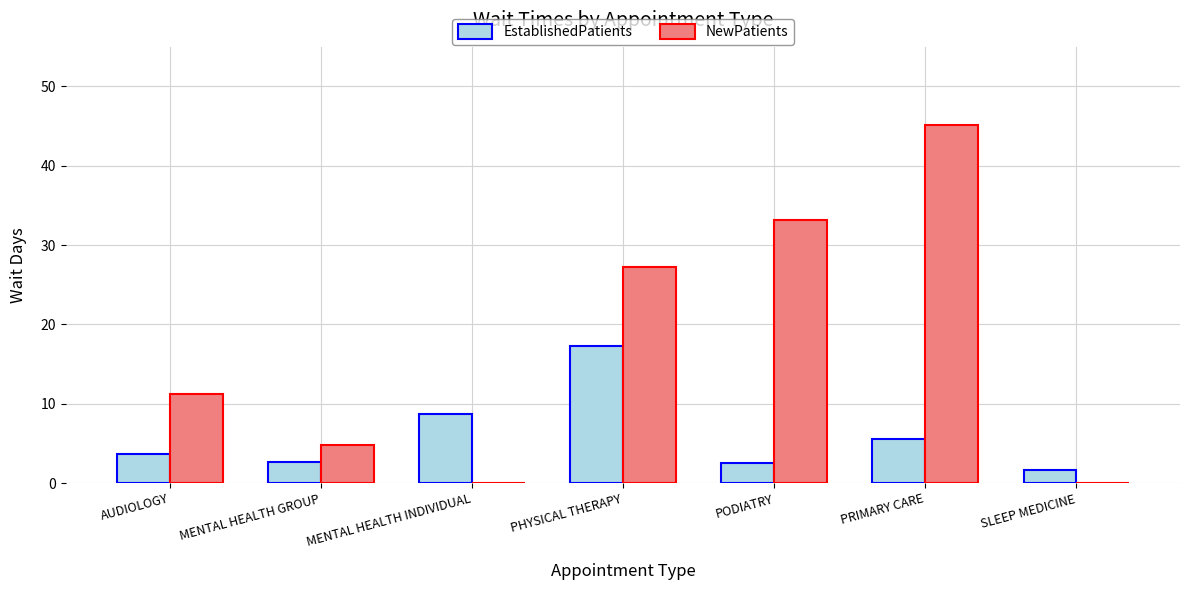

True or false: NewPatients has a value of 42.2 at PHYSICAL THERAPY.

False